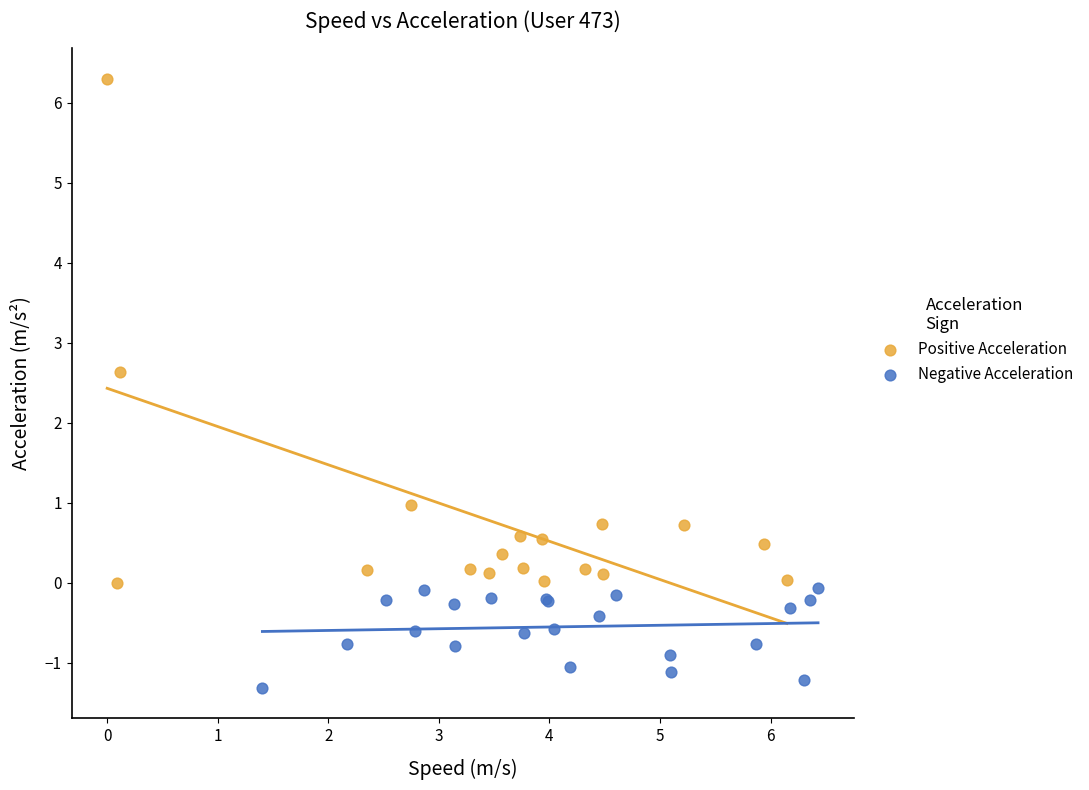

Which series has the widest spread of Y values?

Positive Acceleration